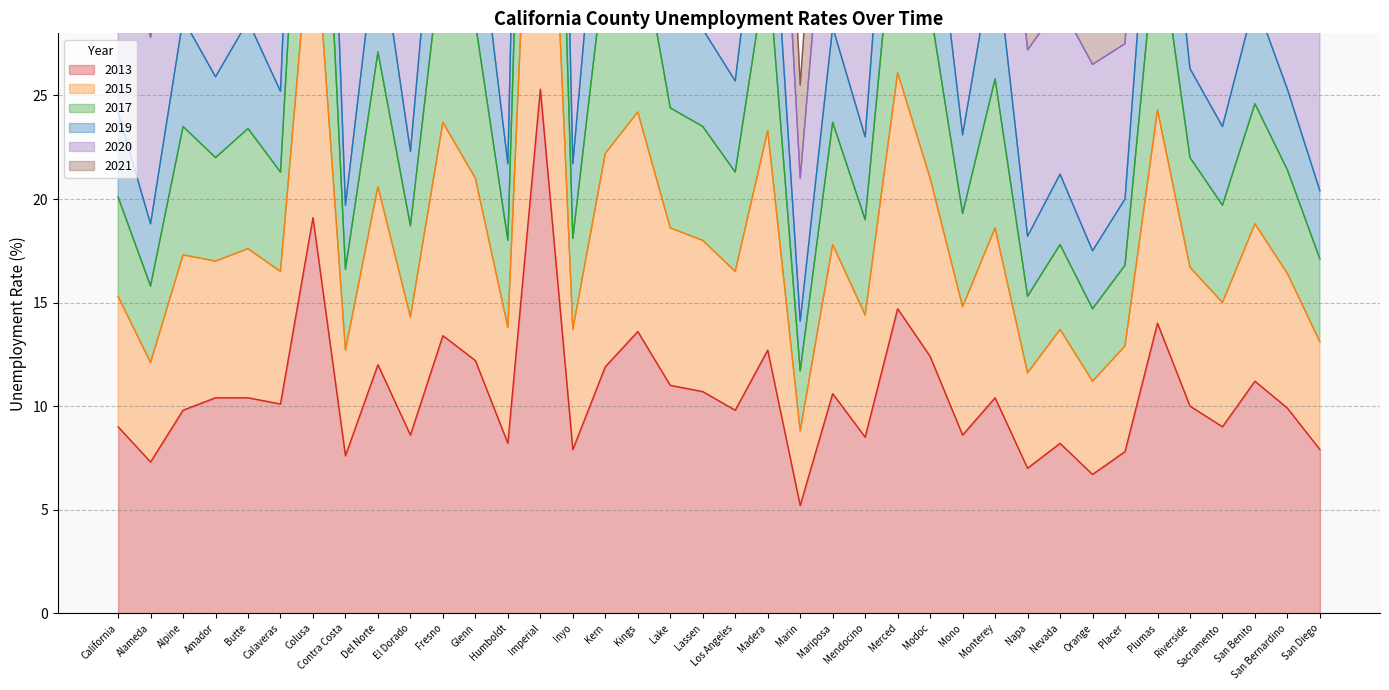

True or false: 2013 has a value of 15.4 at Calaveras.

False